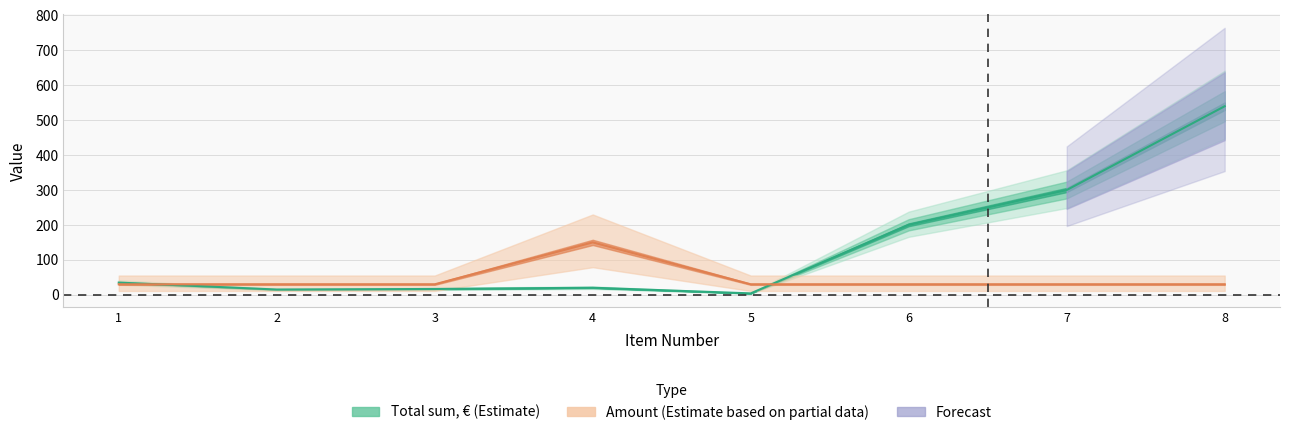

Is this an area chart (filled region under the line)?

No